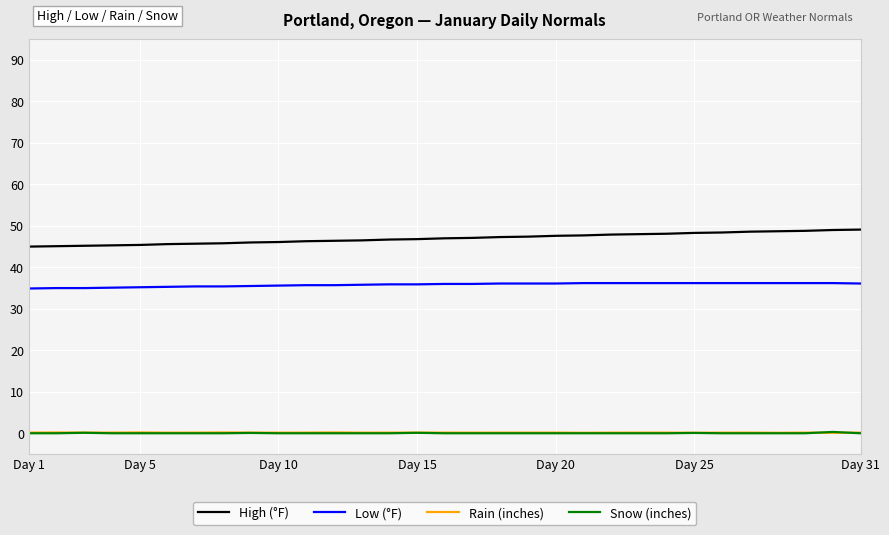

What is the maximum value shown in the chart?

49.1